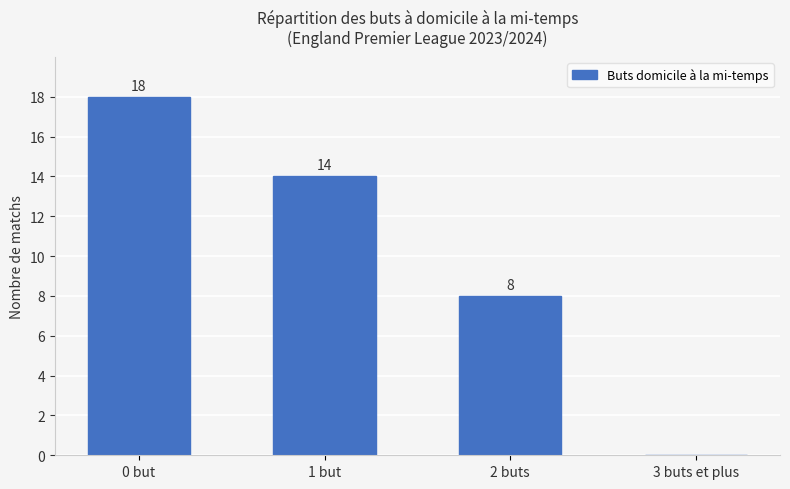

What is the sum of all values?

40